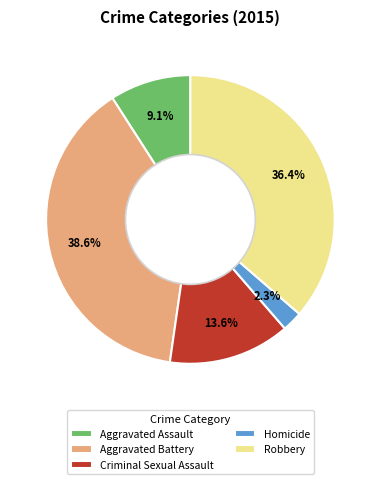

True or false: Aggravated Battery accounts for 33% of the total.

False